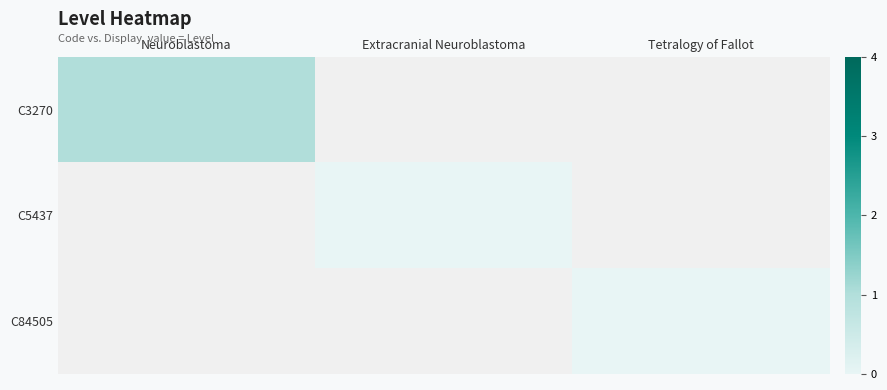

List the series in order of their overall mean, highest first.

C3270, C5437, C84505